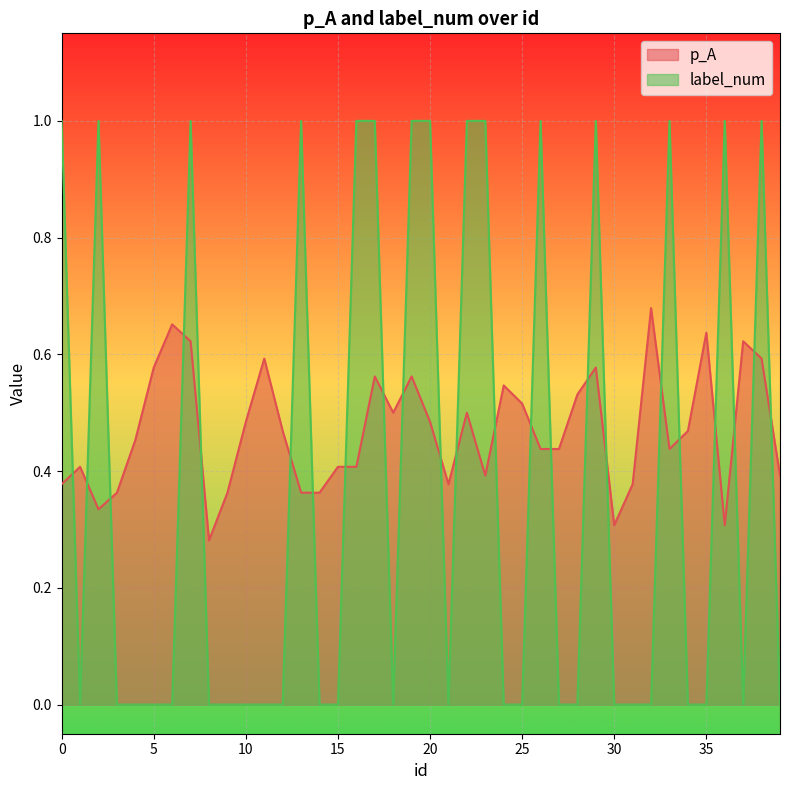

The value of p_A at 9 is 0.6. True or false?

False